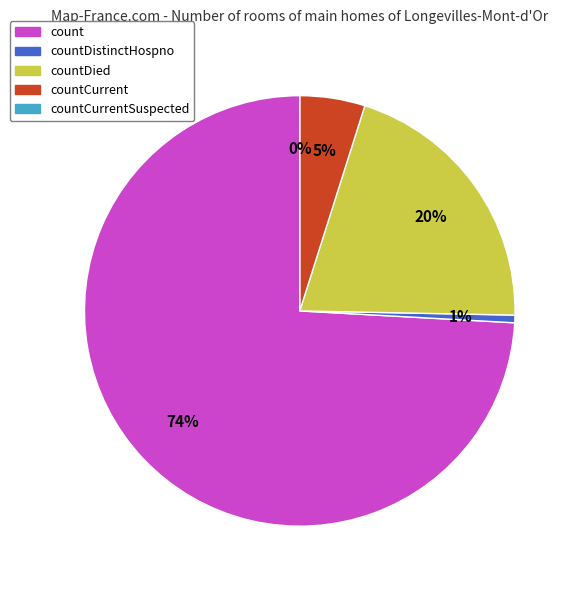

Is count the majority of the pie?

Yes